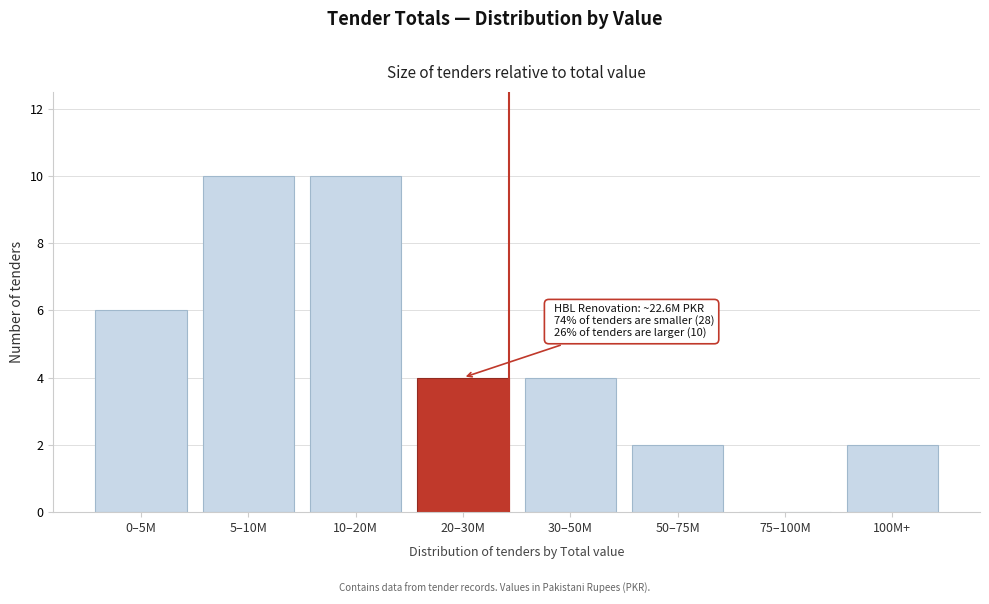

Reading left to right, extract all data points from this chart.

0–5M=6	5–10M=10	10–20M=10	20–30M=4	30–50M=4	50–75M=2	75–100M=0	100M+=2